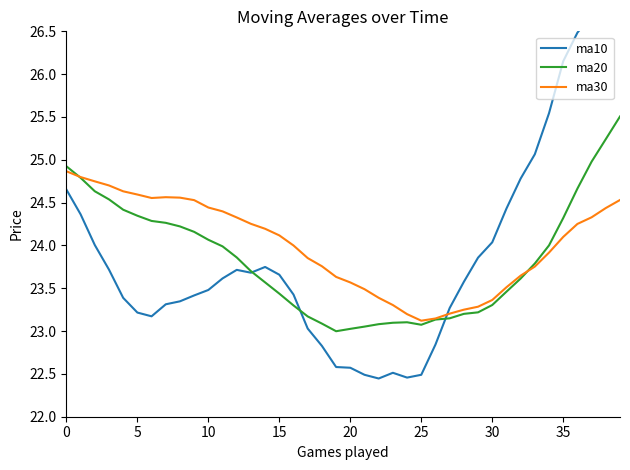

At which category is the sum across all series the highest?

39